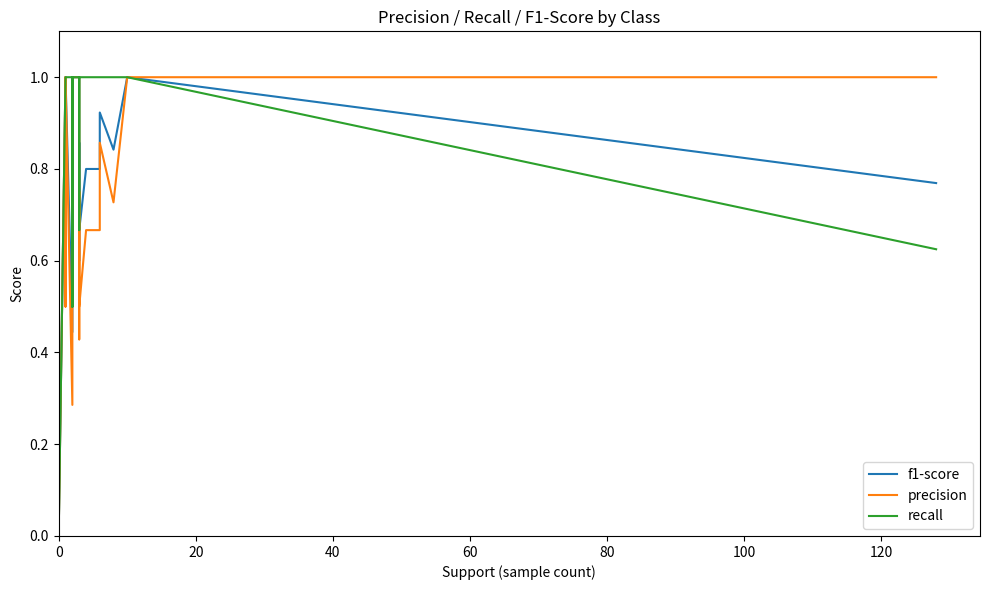

True or false: f1-score and precision intersect in this chart.

True